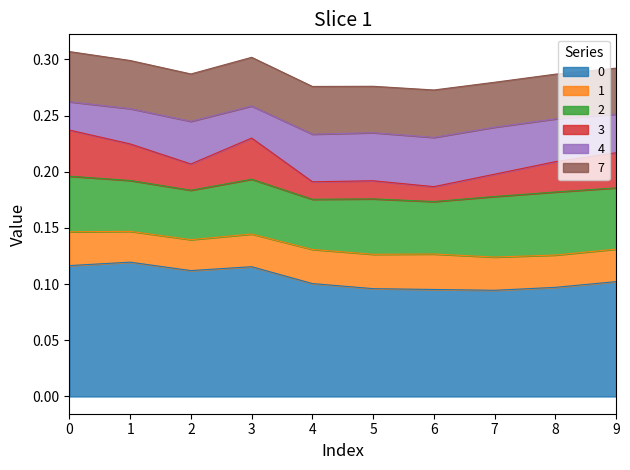

What is the minimum value shown in the chart?

0.1